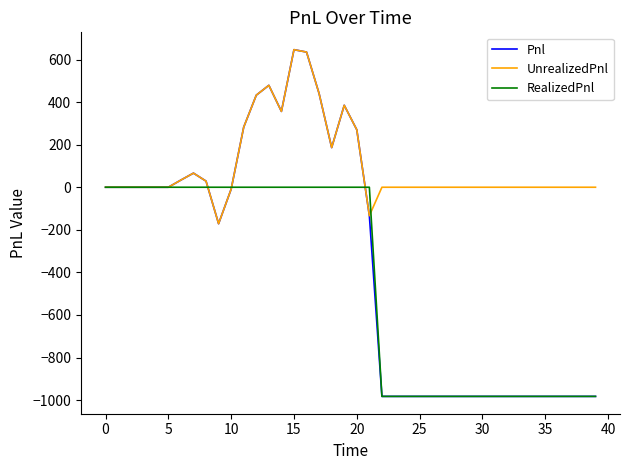

Rank the series by their average value, from lowest to highest.

RealizedPnl, Pnl, UnrealizedPnl